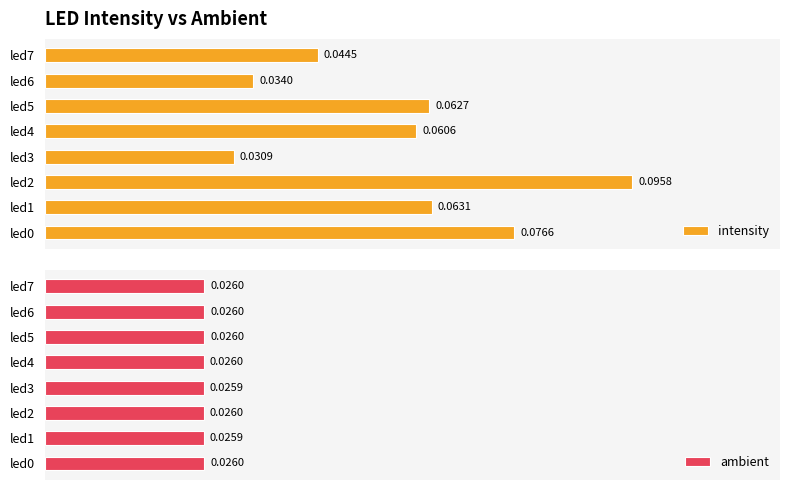

What is the value of the intensity bar at the 3rd from the left?

0.1